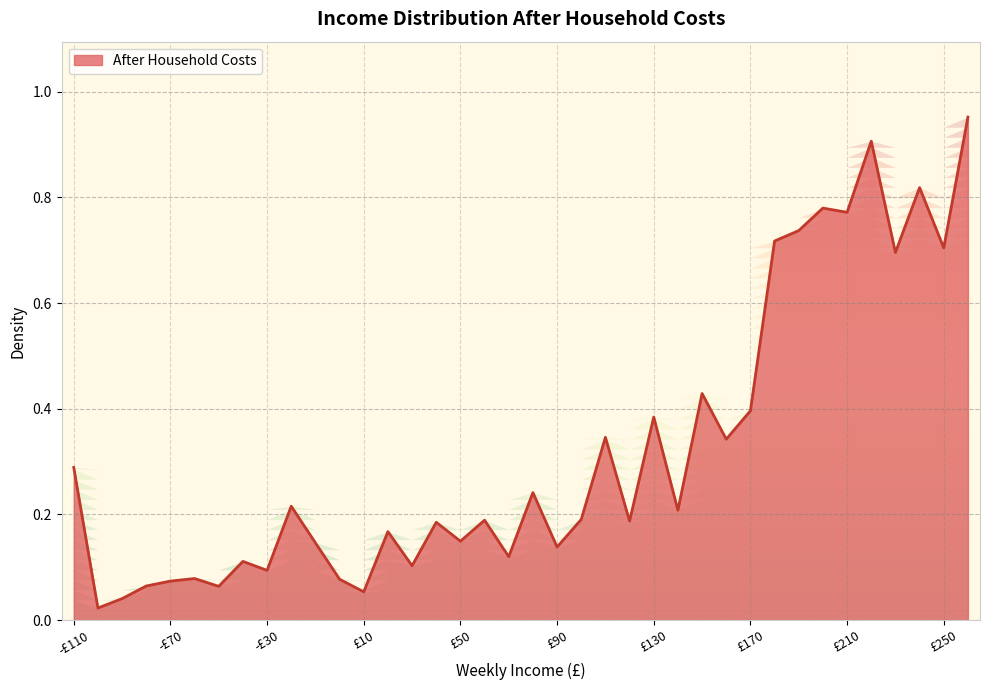

What is the difference between the maximum and minimum values?

0.9